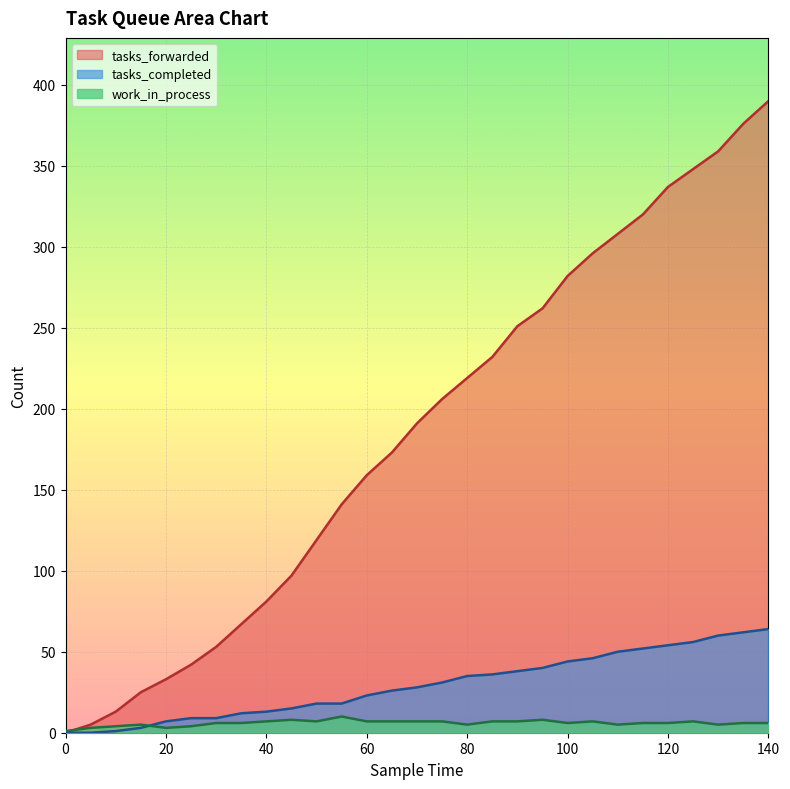

What is the average value of the work_in_process series?

6